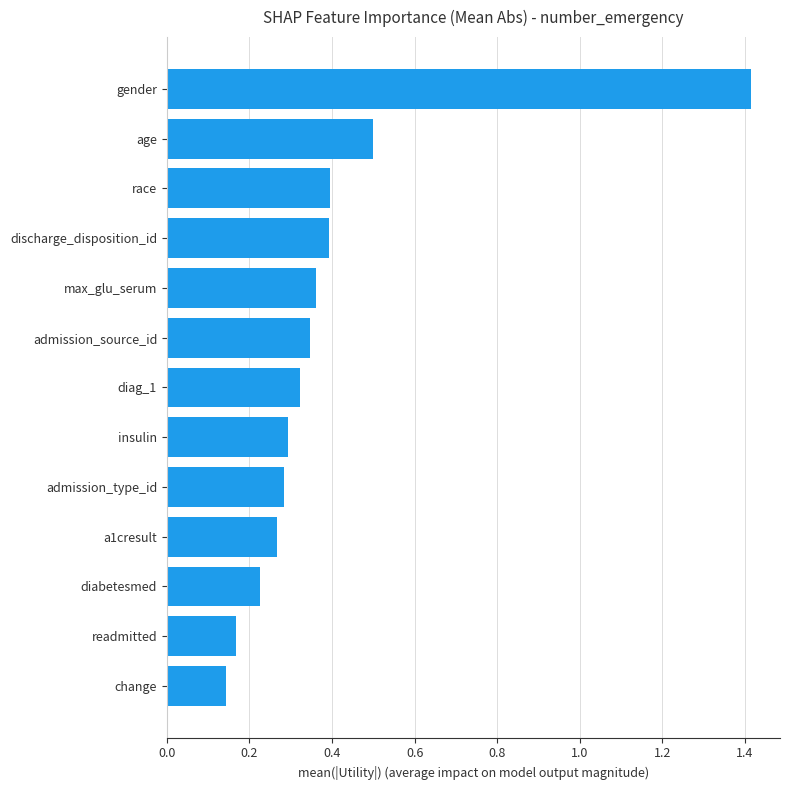

What is the sum of all values?

5.1